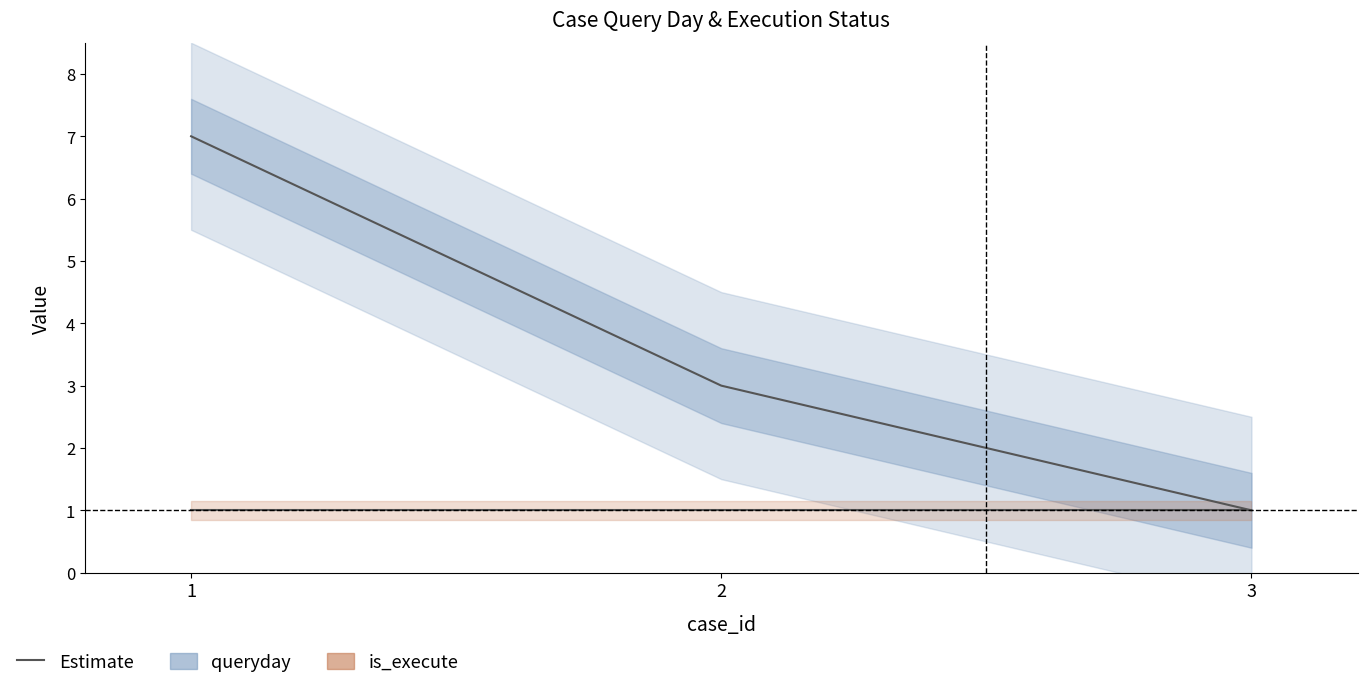

What is the total value across all series at 1?

8